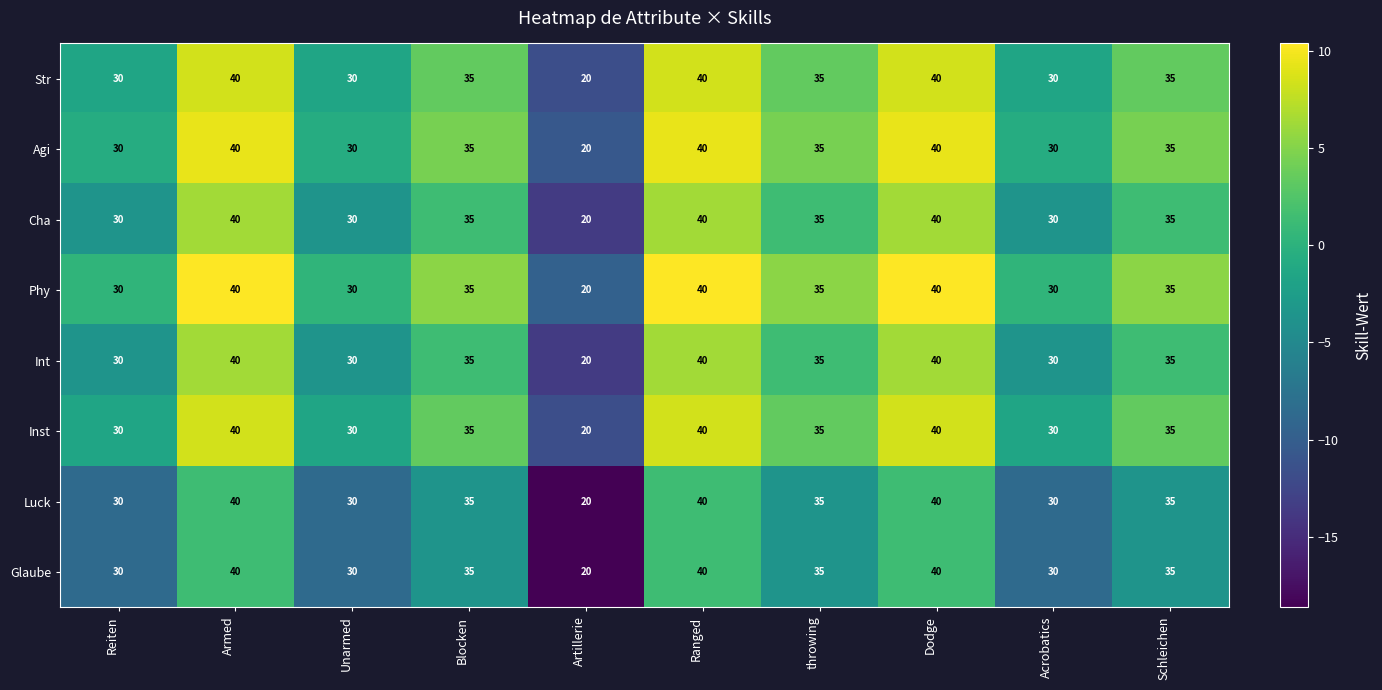

What is the difference between the highest and lowest values at Dodge?

0